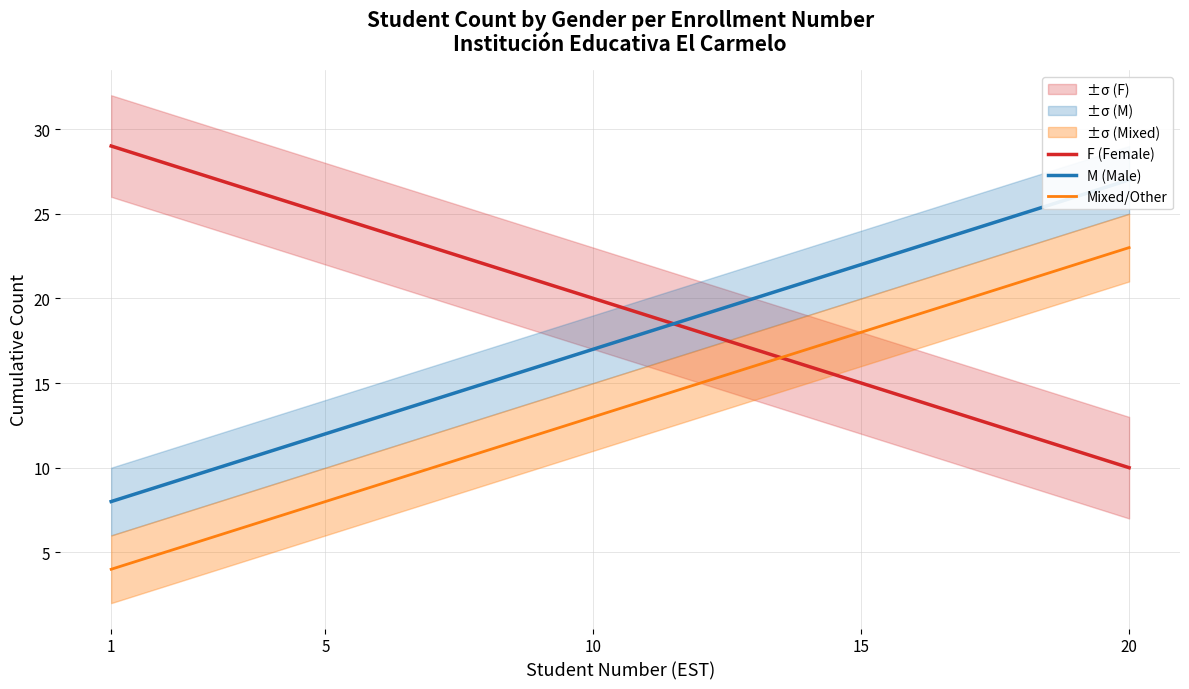

What is the sum of all M (Male) values?

350